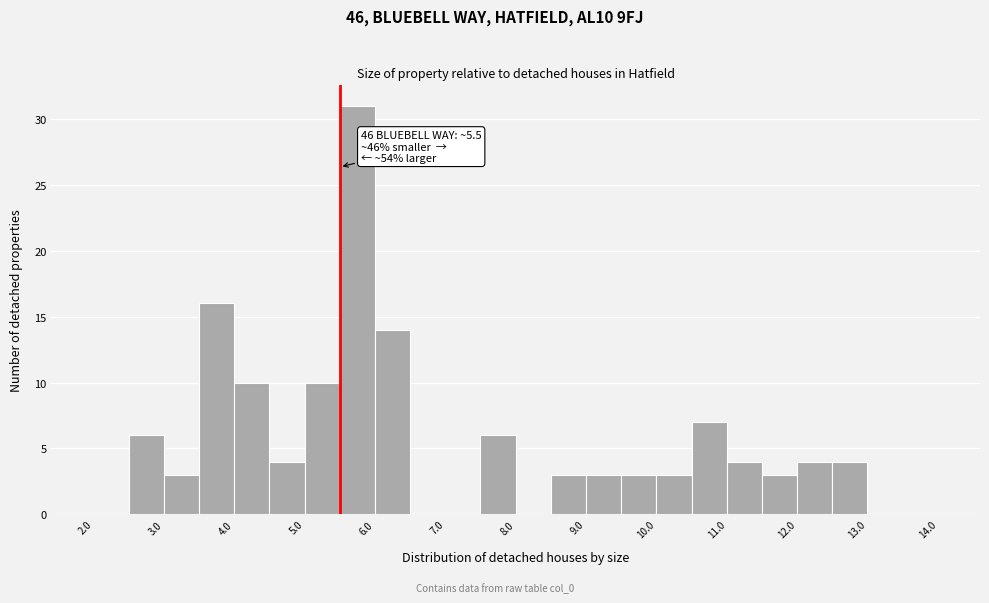

Over which range of the x-axis is the bar tallest?

5.5 to 6.0